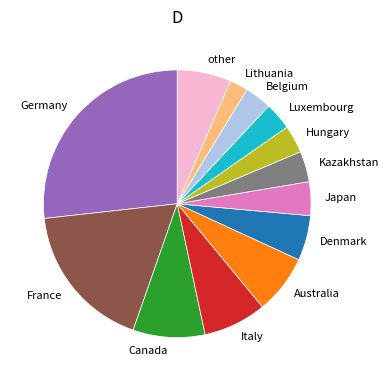

Approximately how many times larger is the value at Germany compared to Kazakhstan?

7.2